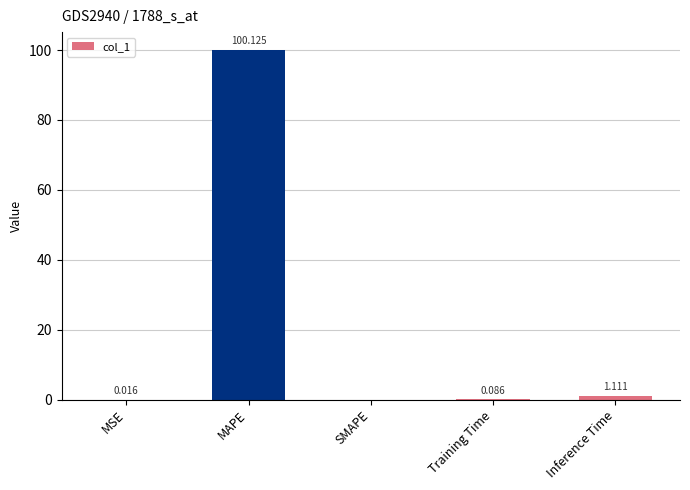

At which label is the value closest to 50?

Inference Time